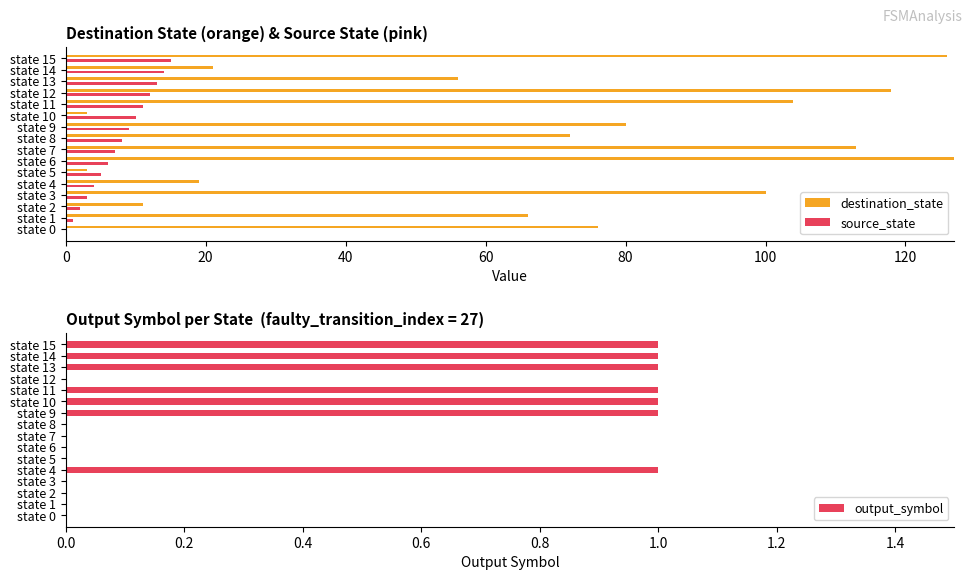

What is the sum of all values?

7